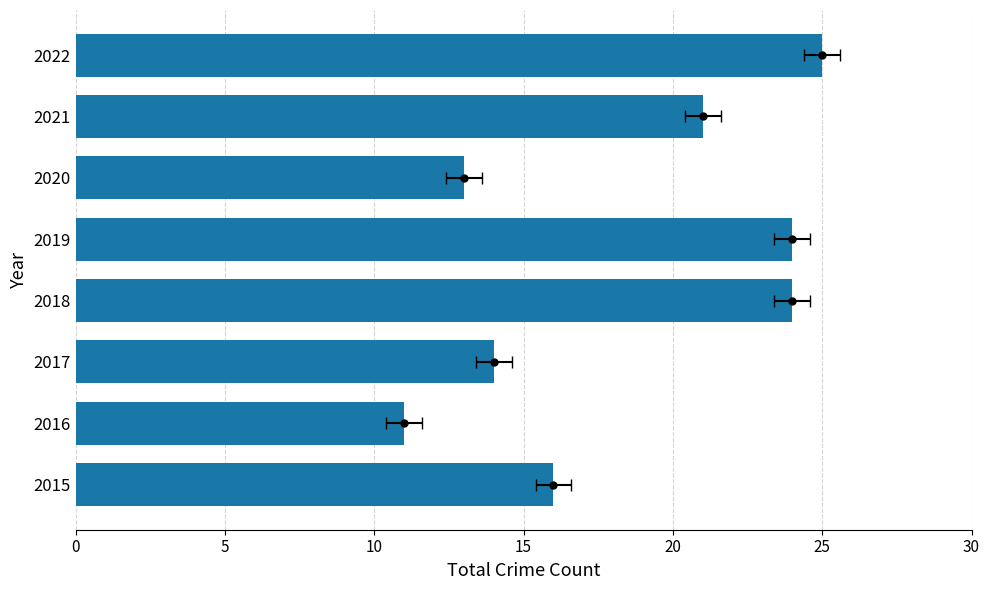

How many categories are shown in the chart?

8